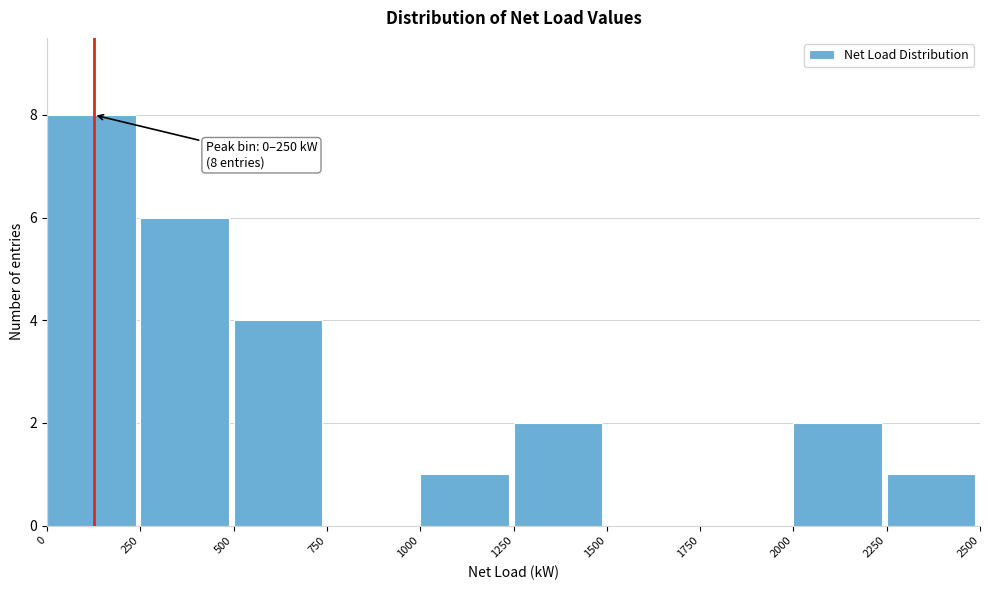

Which range on the x-axis has the tallest bar?

0 to 250